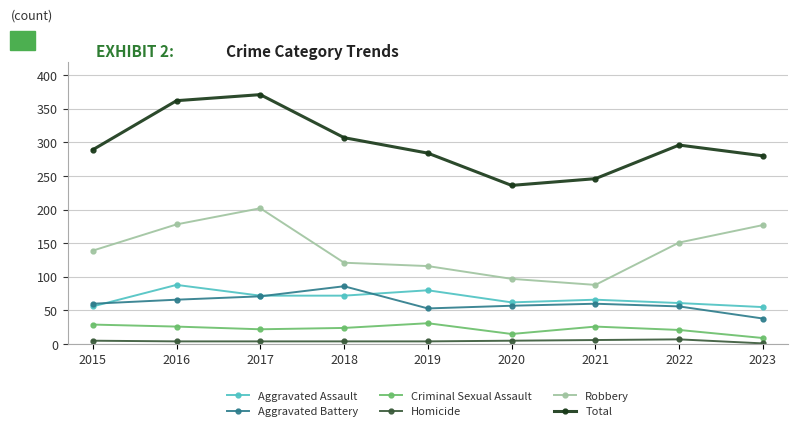

Is the value of Aggravated Assault at 2021 greater than the value of Total at 2022?

No